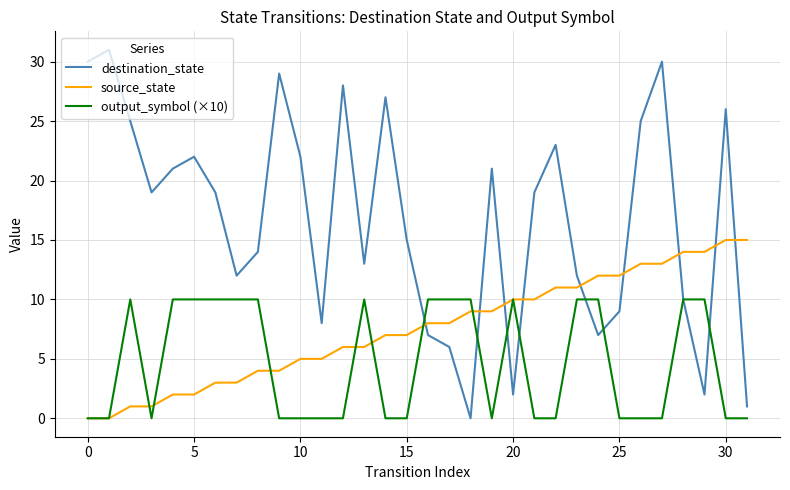

True or false: destination_state and source_state cross at least once.

True